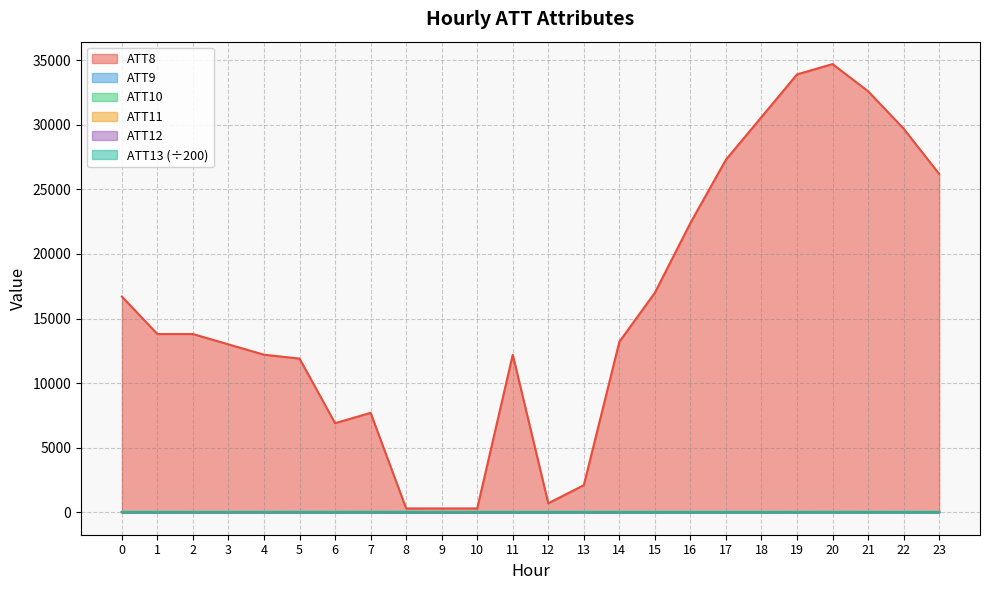

At which category does ATT10 reach its first local valley?

9